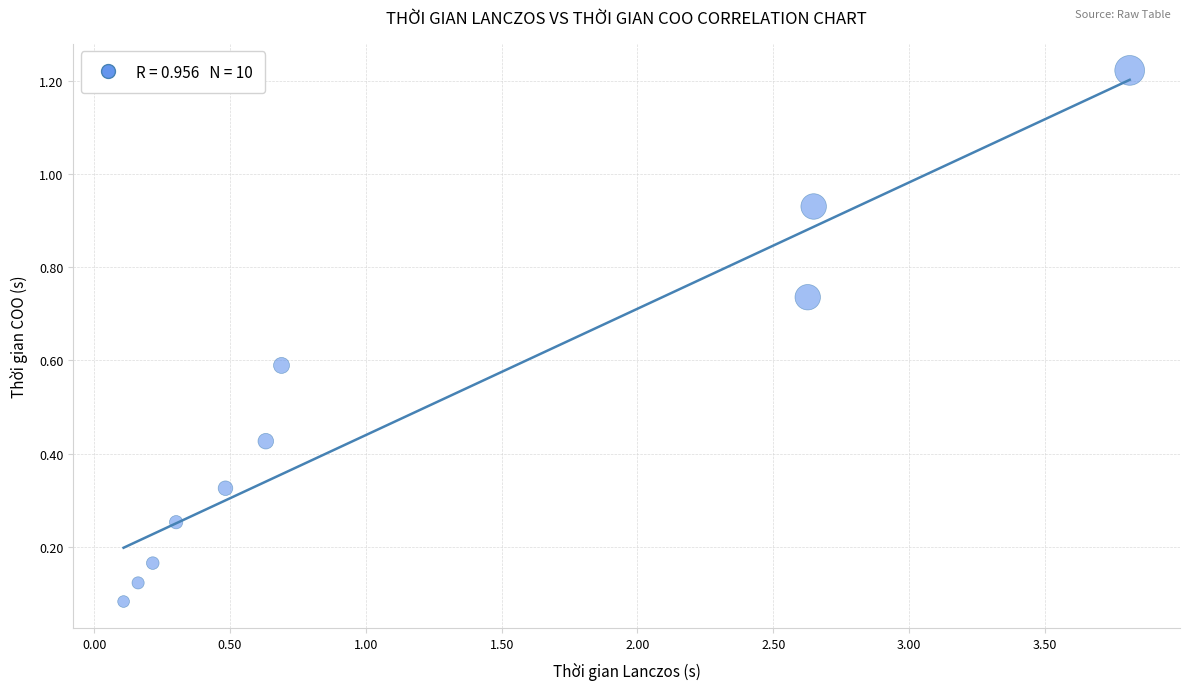

What is the average Y value?

0.5